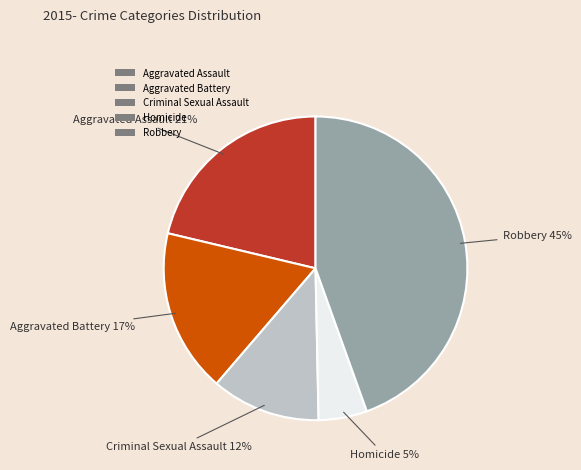

Is it true that Aggravated Battery is 9% of the pie?

False